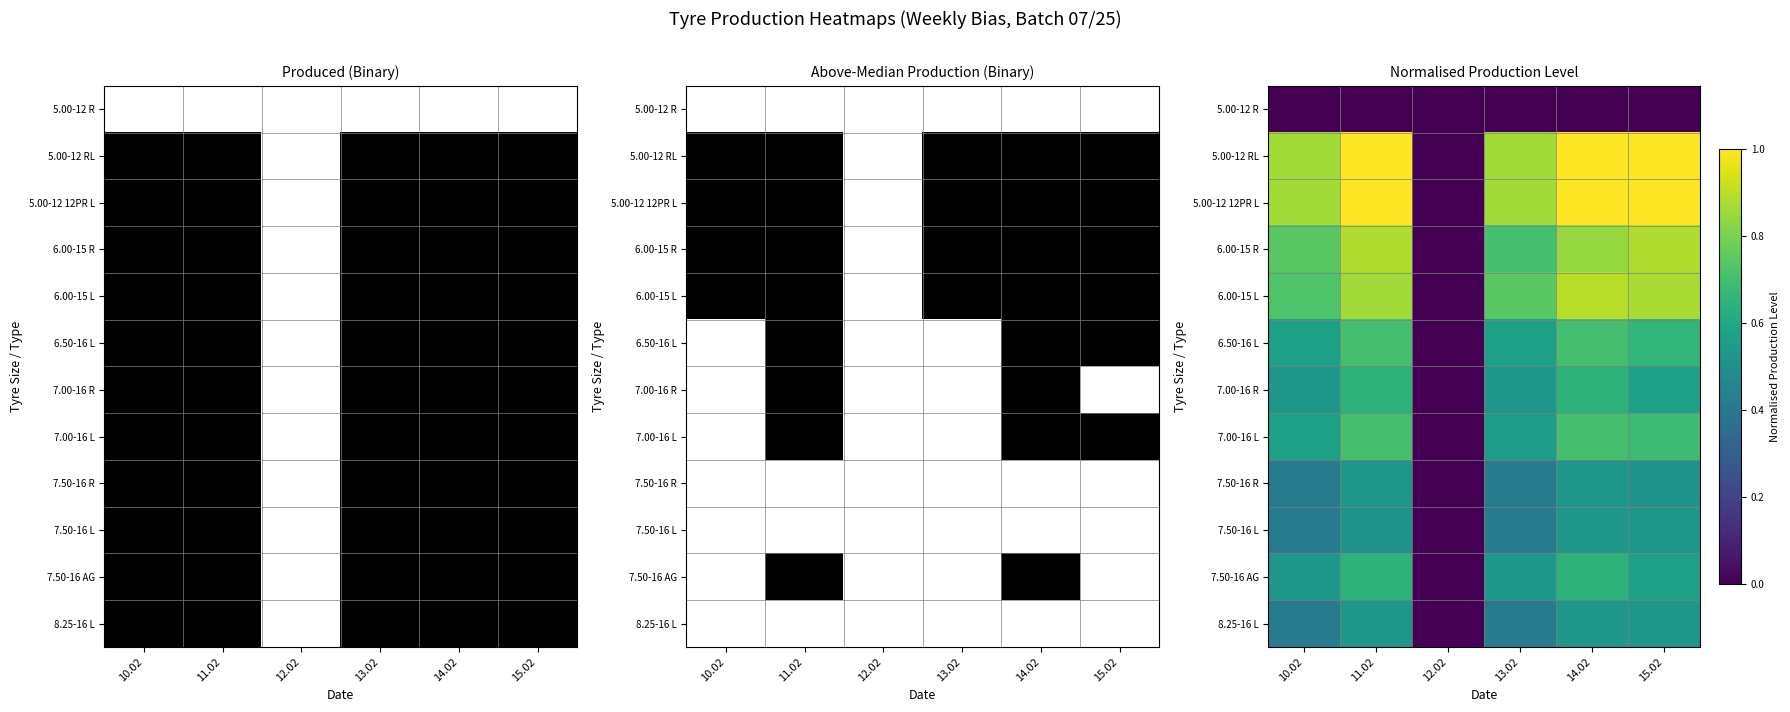

Is it true that 7.00-16 L equals 0.7 at 15.02?

True